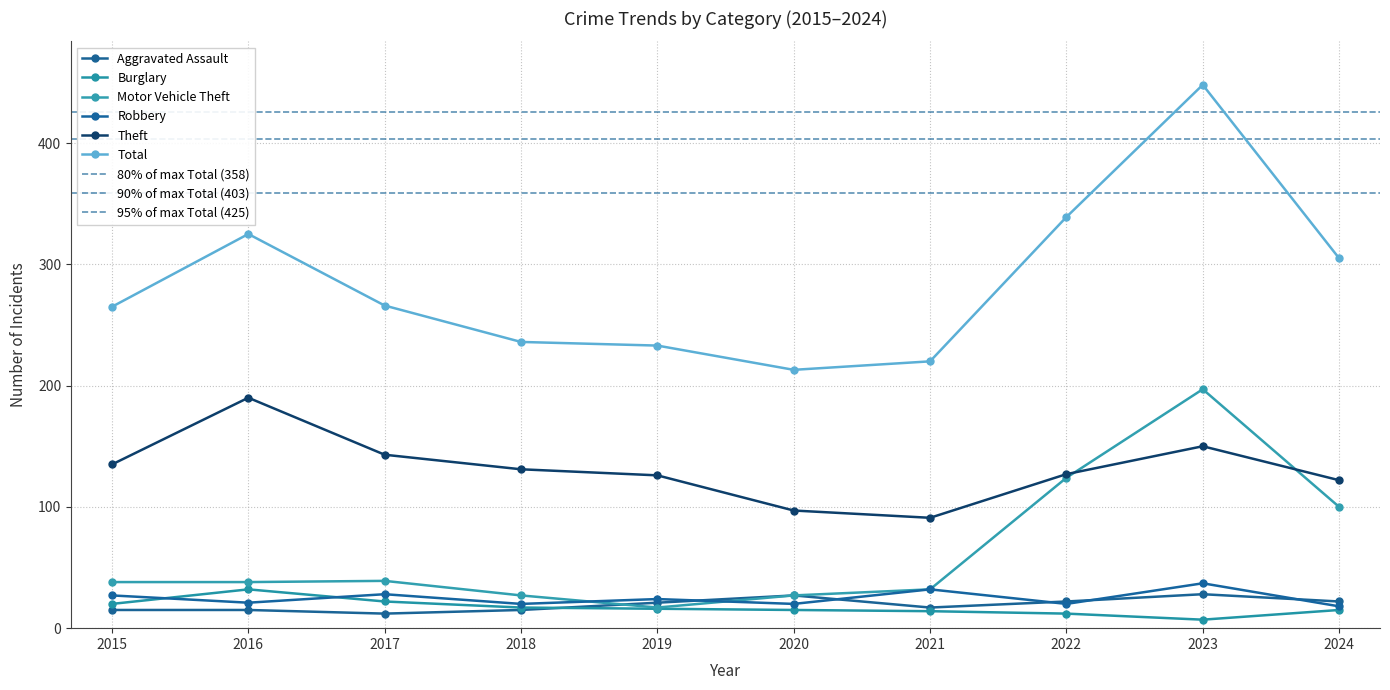

At which label is Aggravated Assault closest to 20?

2019